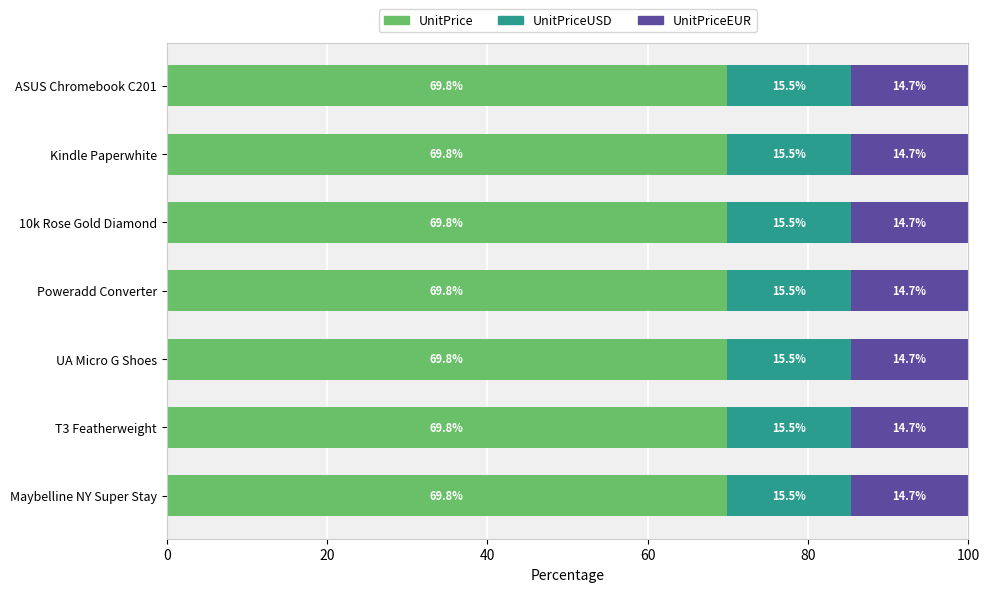

True or false: UnitPrice has a value of 98.8 at T3 Featherweight.

False